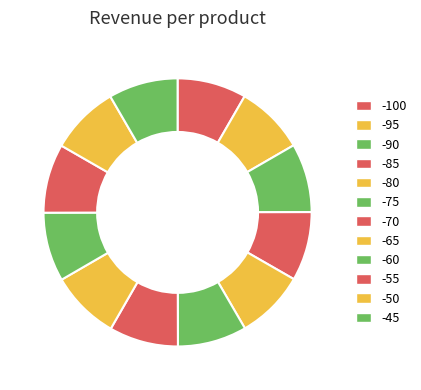

Rank the categories by value from lowest to highest.

-90, -95, -85, -60, -80, -50, -65, -100, -55, -75, -70, -45